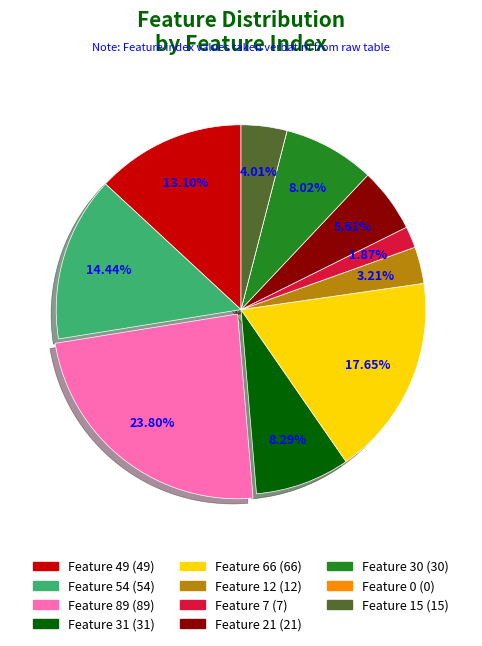

Between Feature 12 and Feature 49, which is larger?

Feature 49